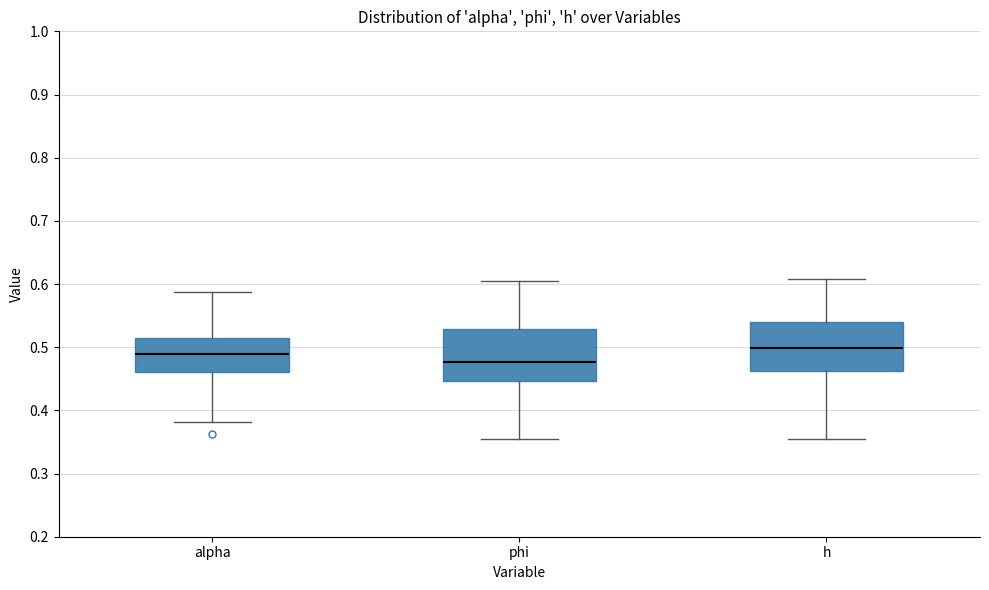

Which box has the lowest median line?

phi